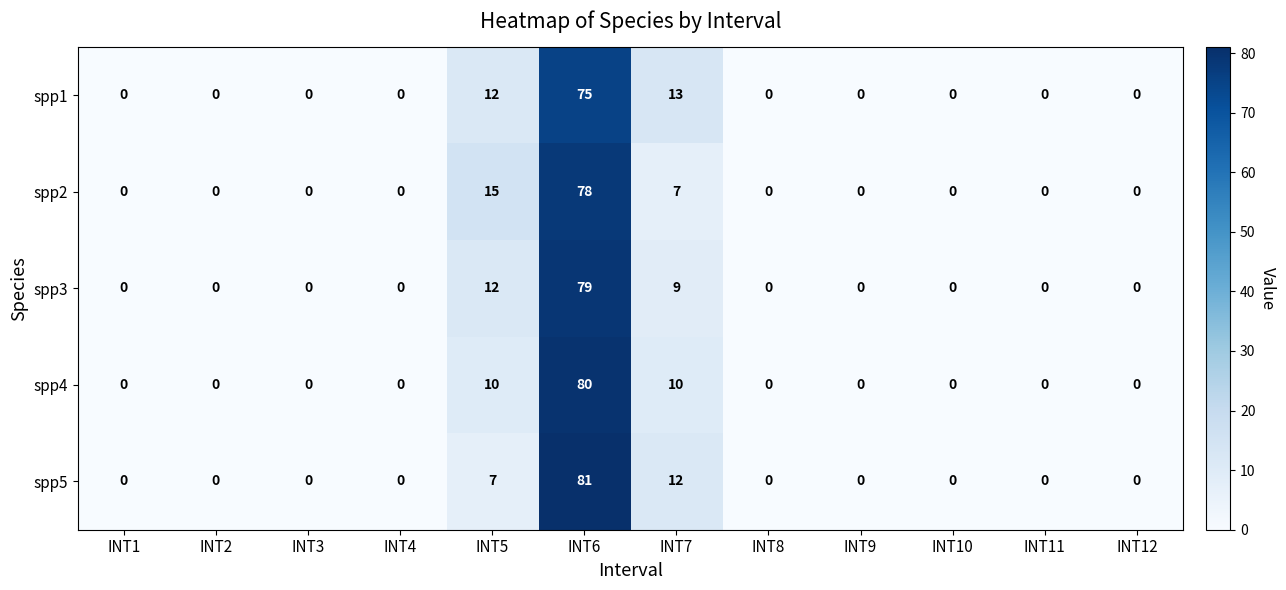

List the series in order of their peak value, lowest first.

spp1, spp2, spp3, spp4, spp5